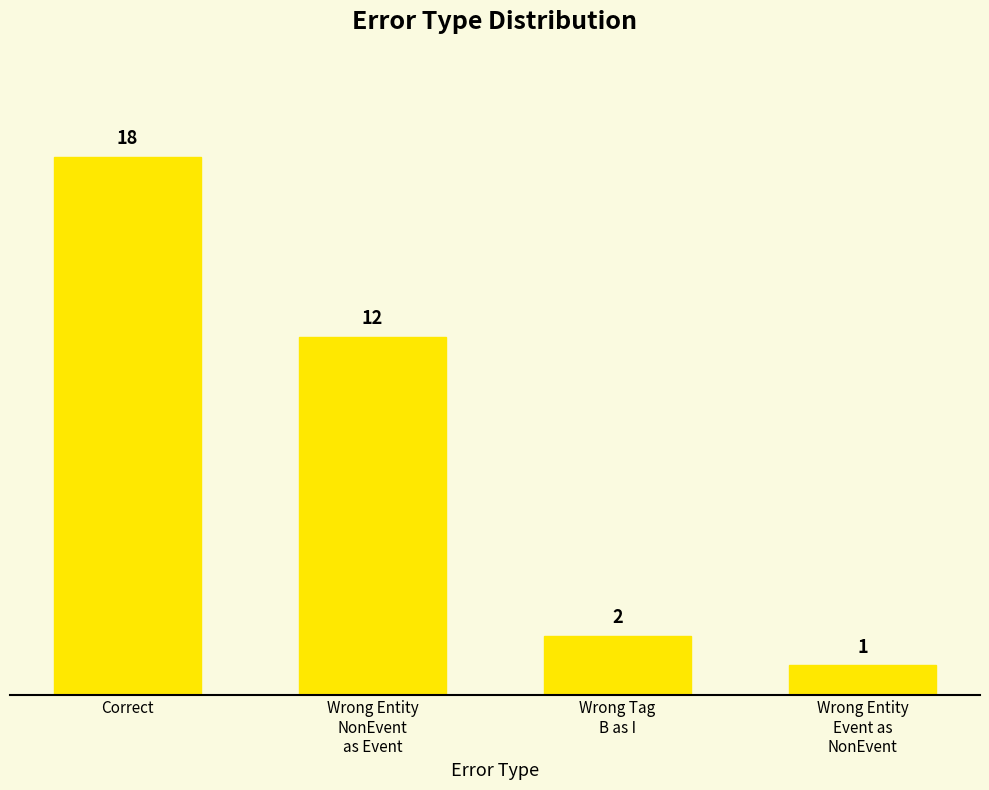

Reading left to right, extract all data points from this chart.

Correct=18	Wrong Entity
NonEvent
as Event=12	Wrong Tag
B as I=2	Wrong Entity
Event as
NonEvent=1